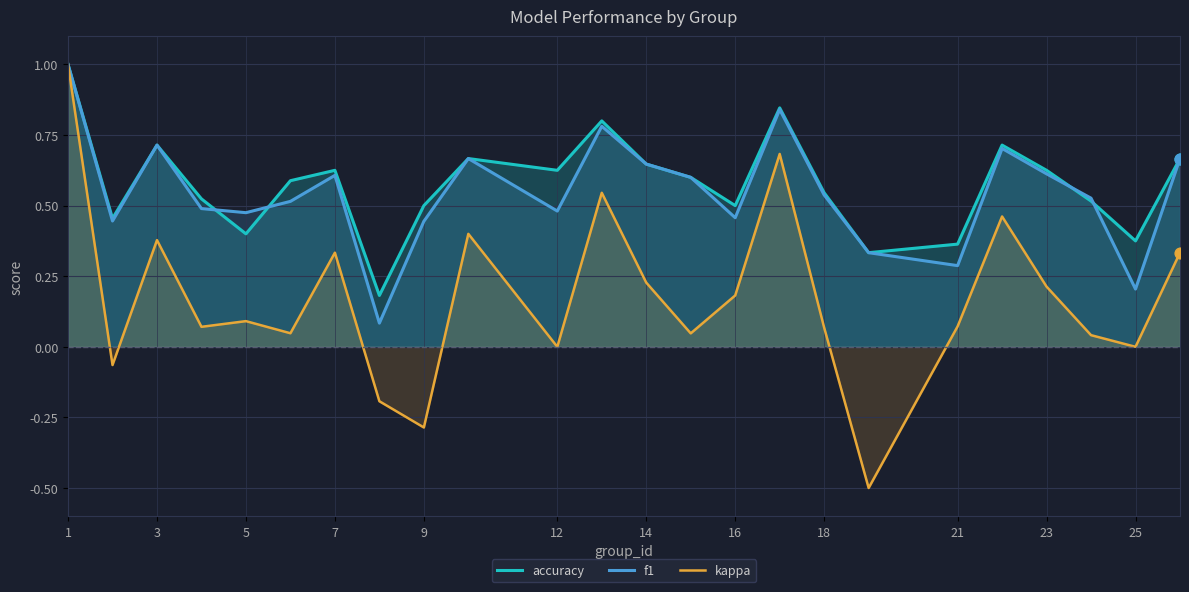

Which series has the widest spread of Y values?

kappa